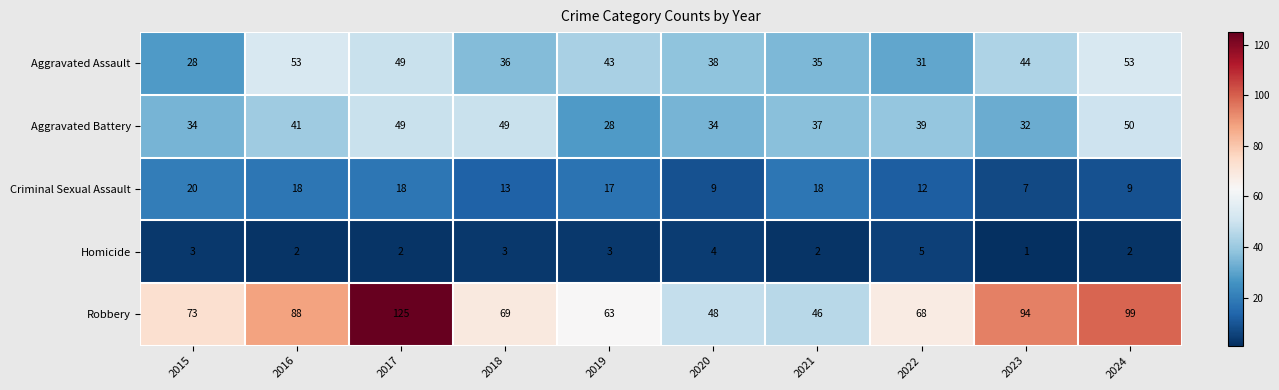

Rank the series at 2020 from highest to lowest value.

Robbery, Aggravated Assault, Aggravated Battery, Criminal Sexual Assault, Homicide